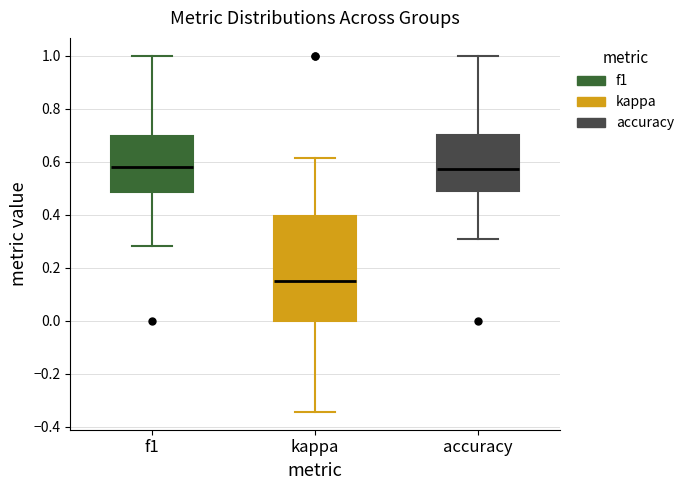

Comparing the boxes themselves (not the whiskers), which one is the tallest?

kappa